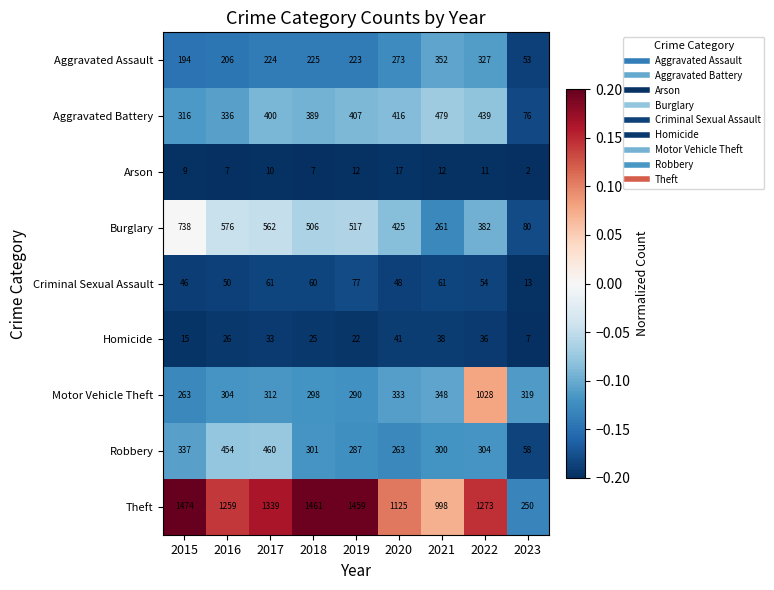

Count the number of categories in the chart.

9